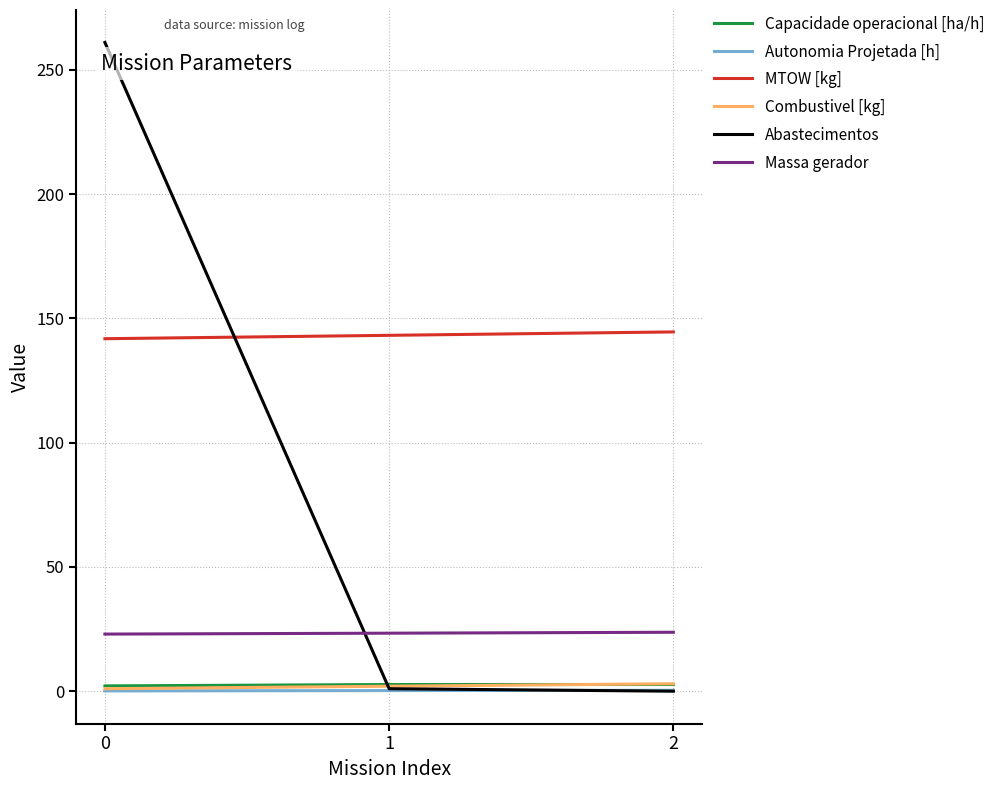

Which series changed the most between 0 and 2?

Abastecimentos